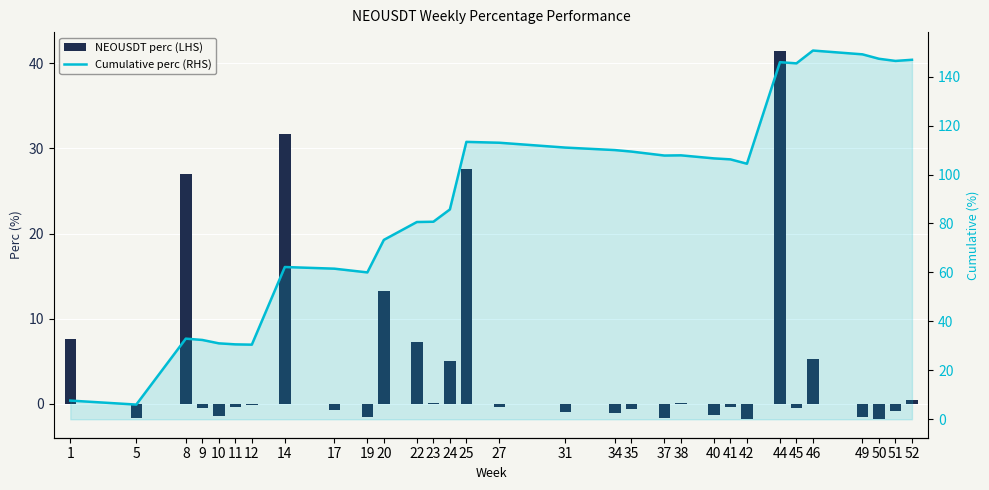

How many groups of bars are there?

31